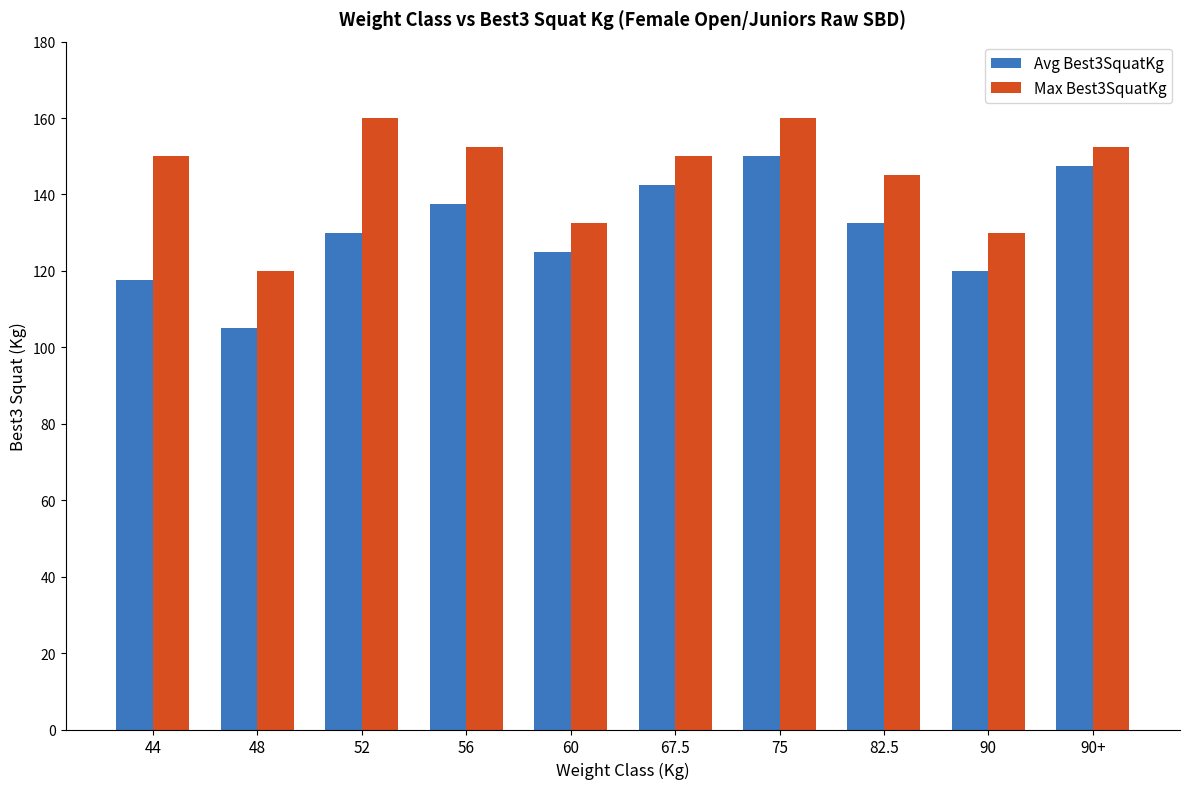

At how many categories does at least one series exceed 136?

7